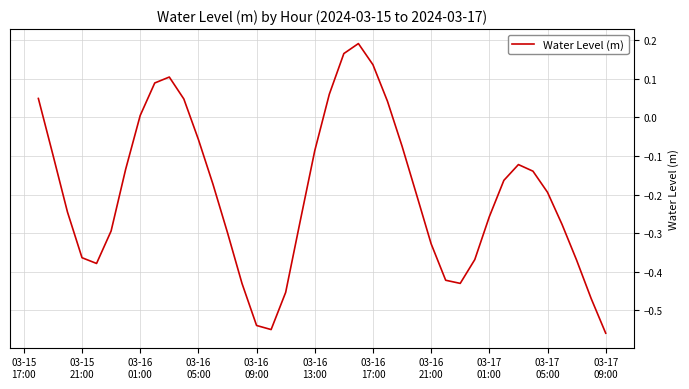

Reading left to right, what are all the values shown in this chart?

0.0	-0.1	-0.2	-0.4	-0.4	-0.3	-0.1	0.0	0.1	0.1	0.0	-0.1	-0.2	-0.3	-0.4	-0.5	-0.5	-0.5	-0.3	-0.1	0.1	0.2	0.2	0.1	0.0	-0.1	-0.2	-0.3	-0.4	-0.4	-0.4	-0.3	-0.2	-0.1	-0.1	-0.2	-0.3	-0.4	-0.5	-0.6